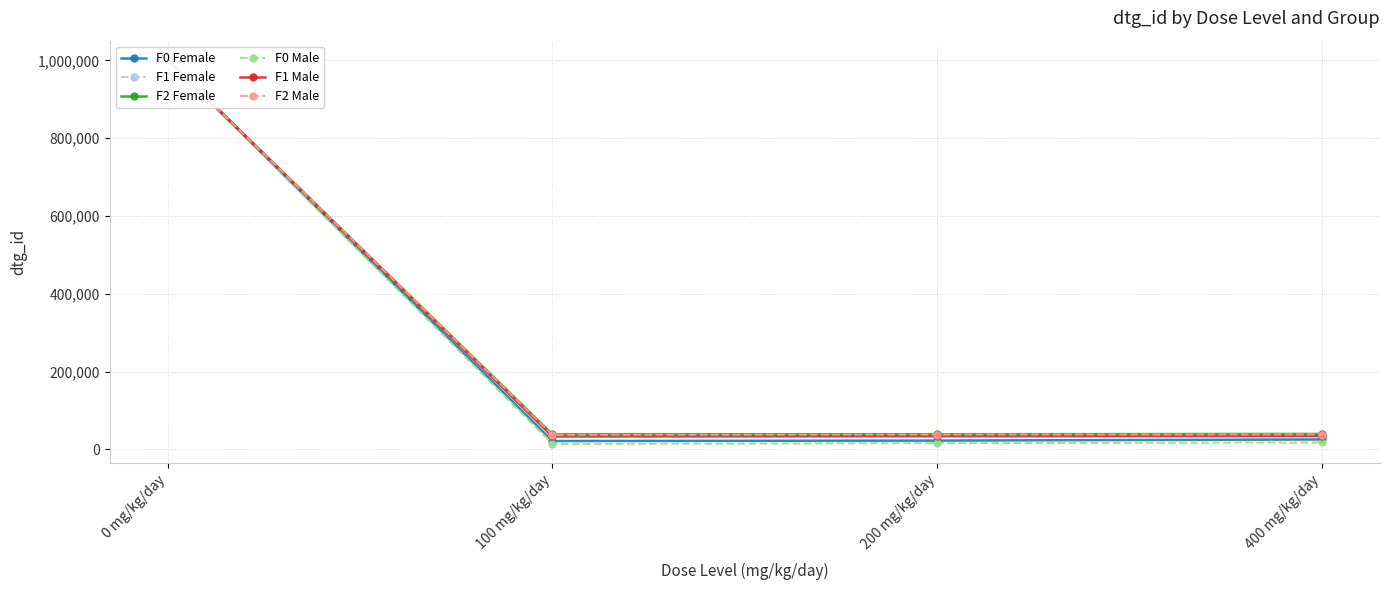

At which label does F0 Female reach its minimum?

100 mg/kg/day